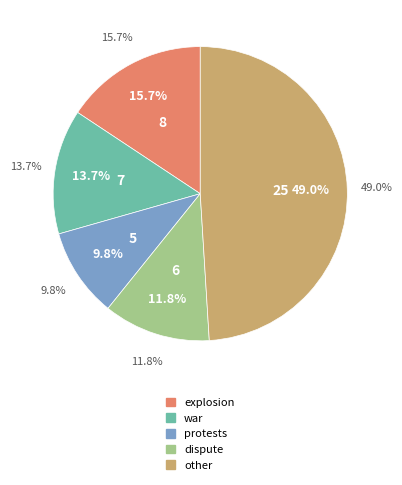

Does war account for over 50% of the chart?

No